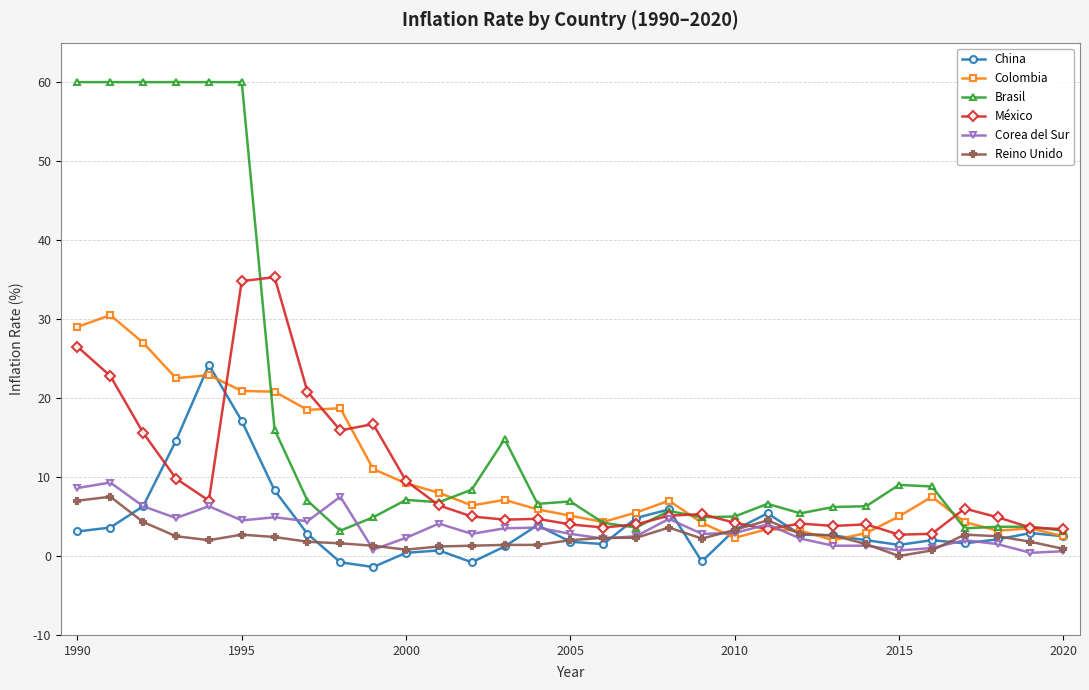

At how many categories does at least one series exceed 12?

11